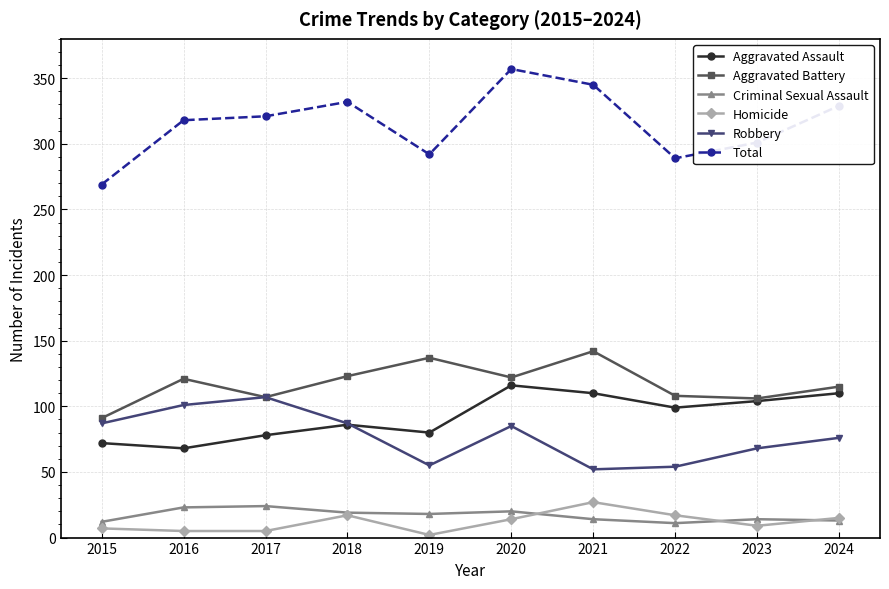

What is the difference between the maximum and minimum values in the Aggravated Assault series?

48